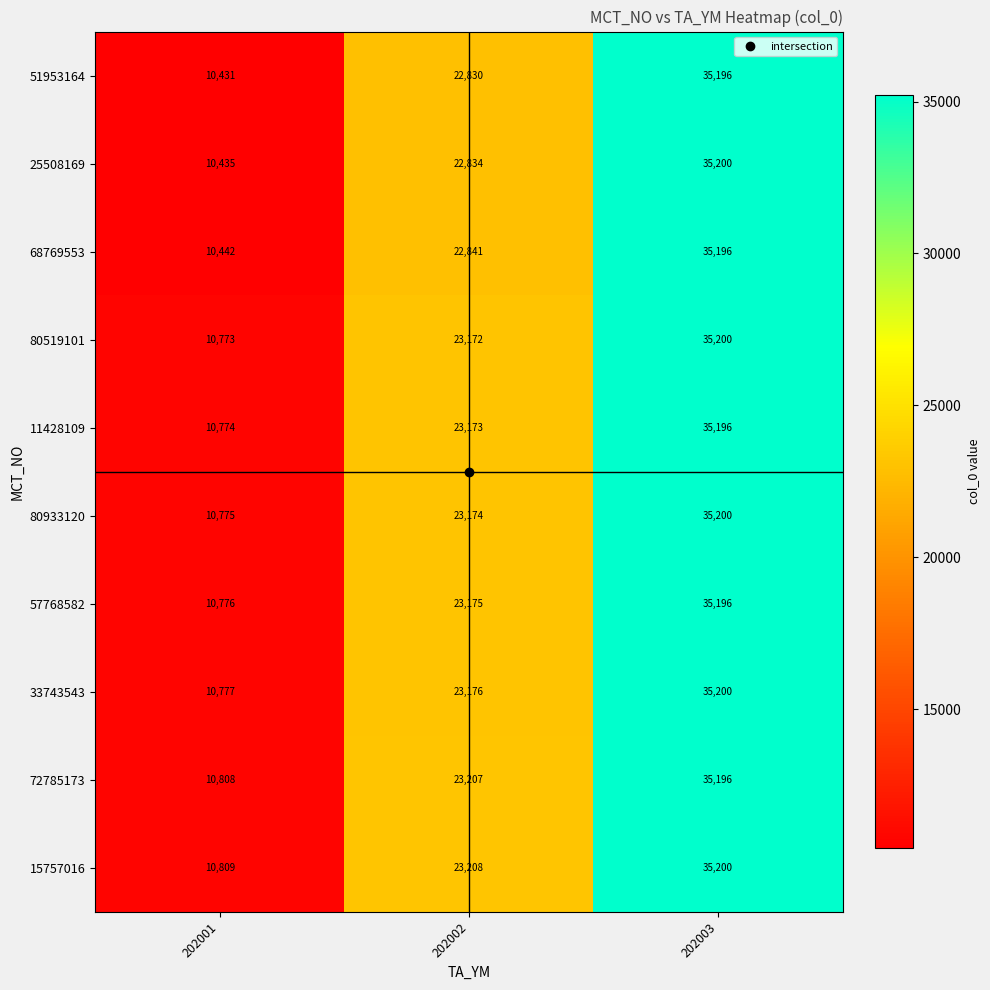

Count the 72785173 values in the range 10808 to 35196.

3